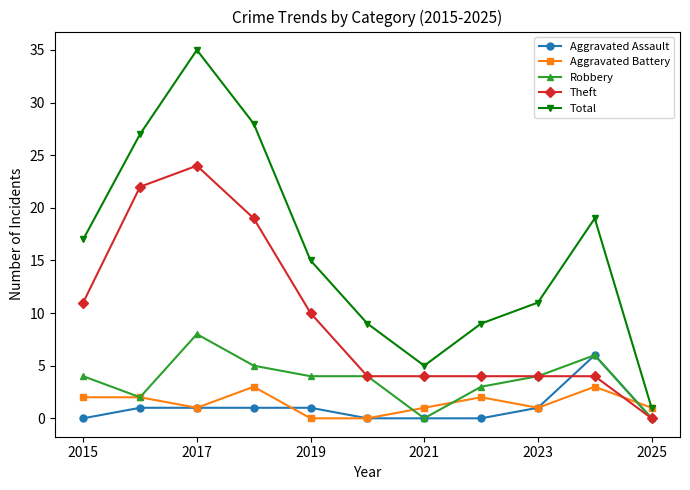

What is the sum of all Total values?

176